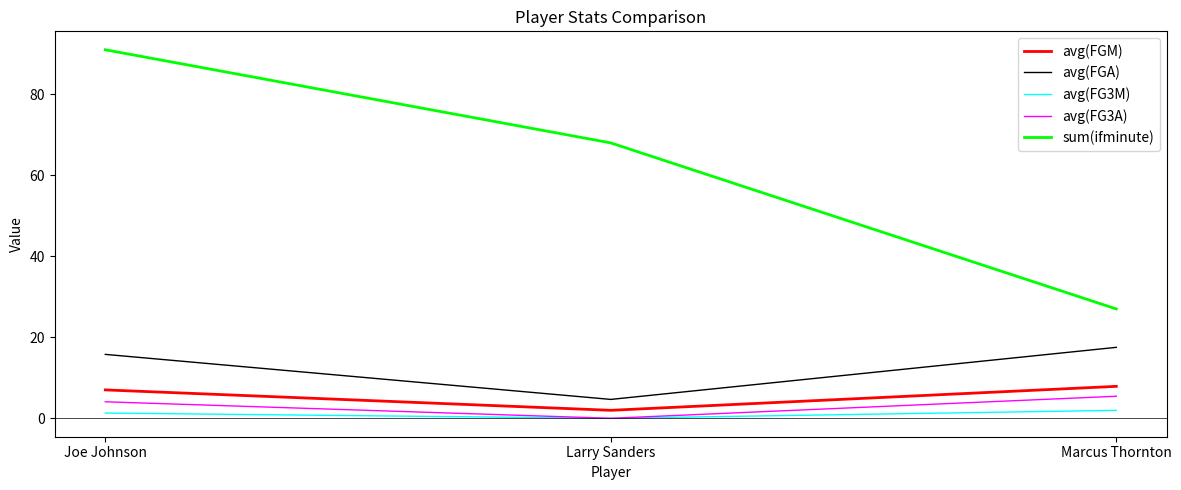

Which series has the largest total across all categories?

sum(ifminute)